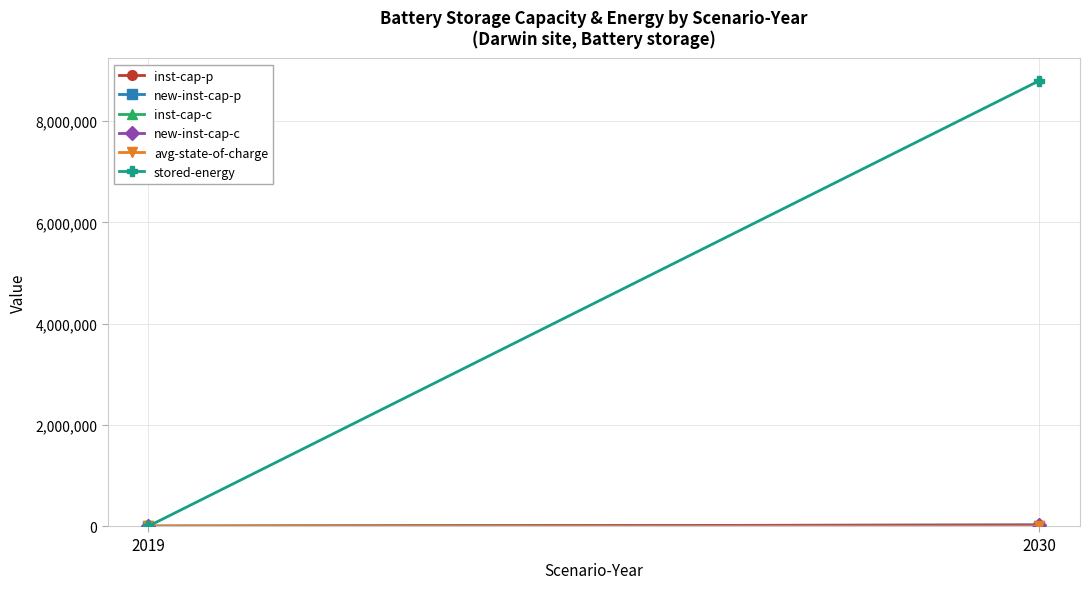

Reading left to right, what are all the values shown in this chart?

inst-cap-p: 2019=0.0	2030=3772.5
new-inst-cap-p: 2019=0.0	2030=3772.5
inst-cap-c: 2019=0.0	2030=25776.7
new-inst-cap-c: 2019=0.0	2030=25776.7
avg-state-of-charge: 2019=0.0	2030=35.7
stored-energy: 2019=0.0	2030=8801807.6